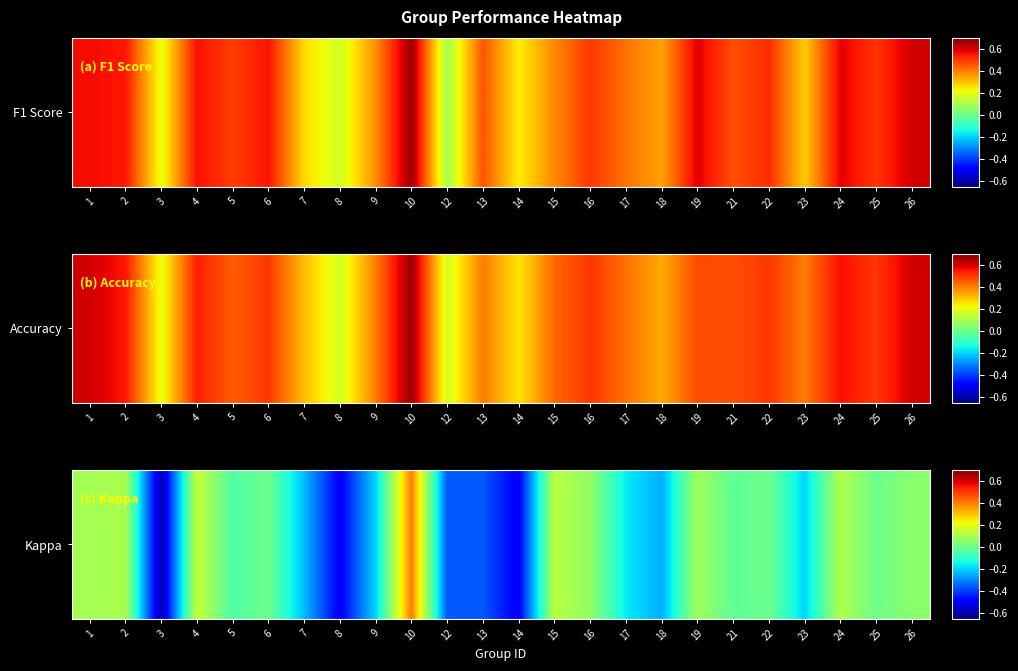

List the labels in order of value, largest first.

10, 4, 15, 24, 2, 1, 19, 16, 26, 6, 22, 25, 21, 5, 17, 9, 23, 7, 18, 12, 13, 8, 14, 3